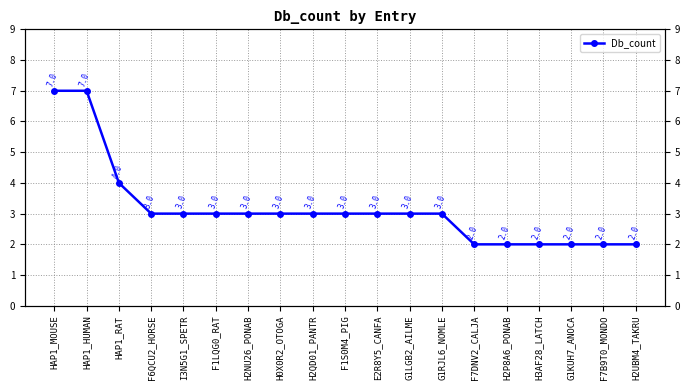

What is the difference between the maximum and minimum values?

5